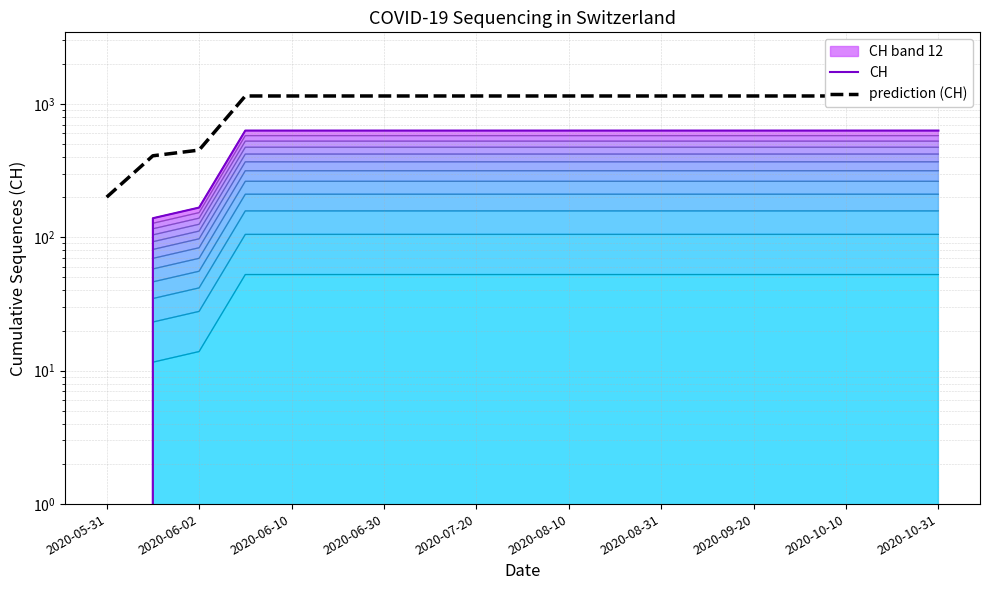

The CH series shows 1064.7 at 2020-07-20. True or false?

False